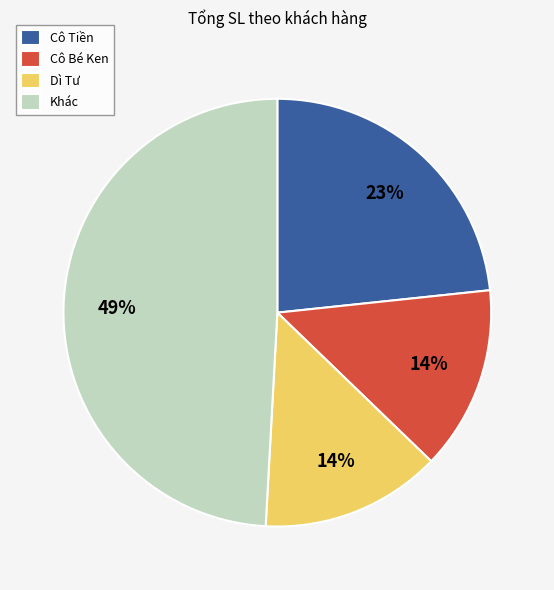

How many segments does this pie chart have?

4